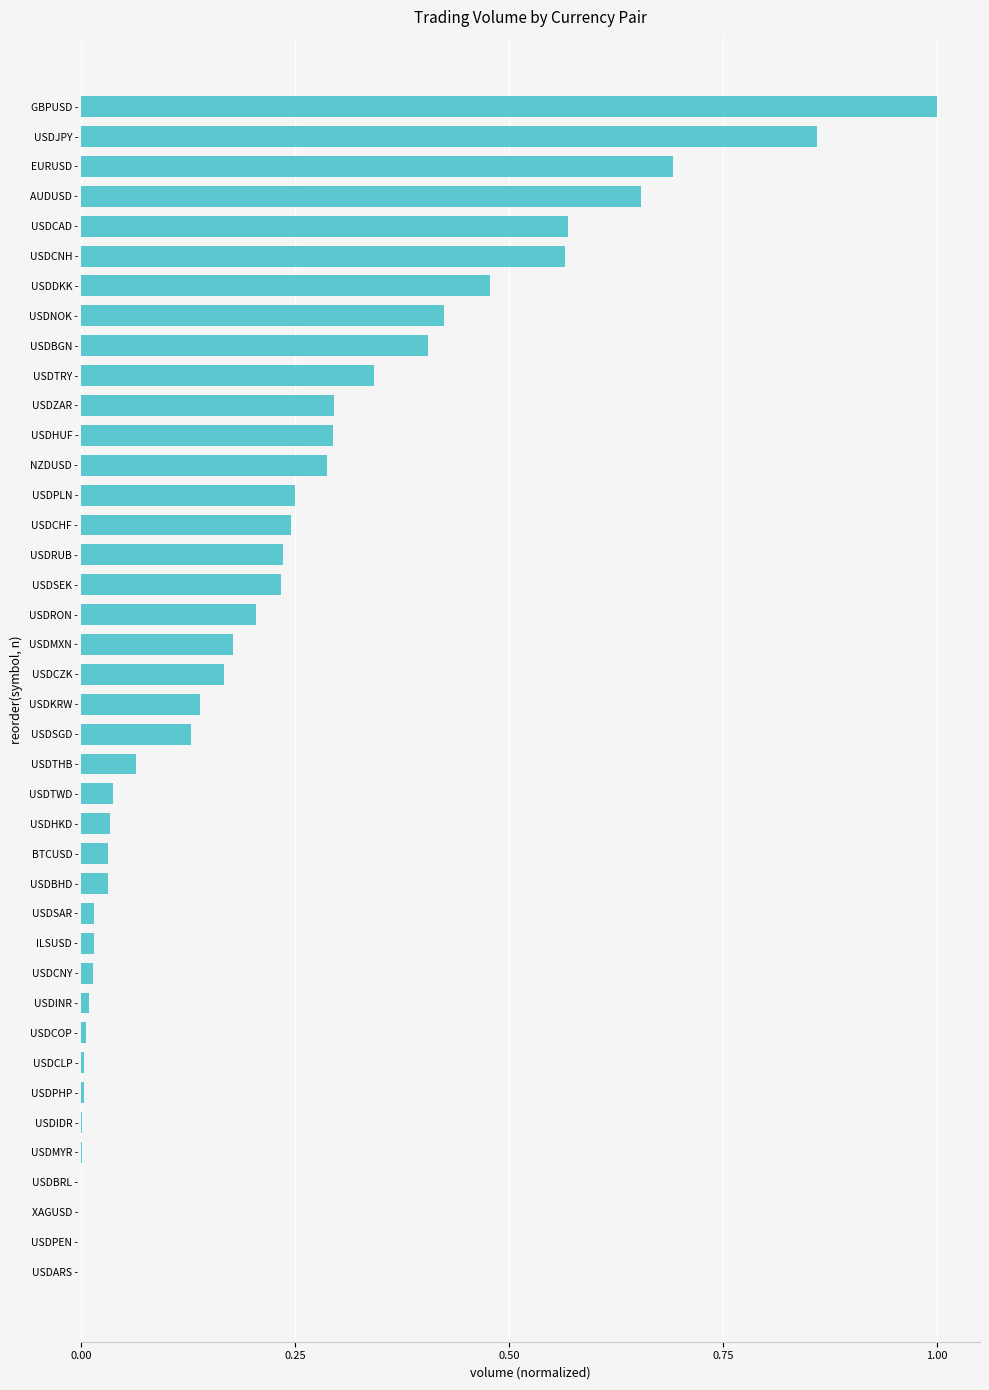

What is the sum of all values?

8.9